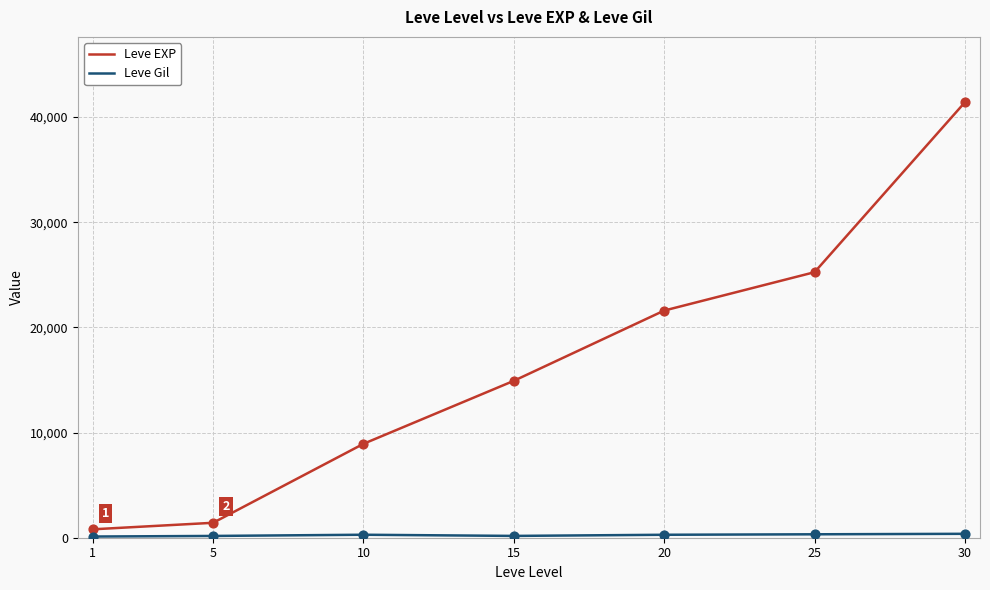

Which series has the largest range (max minus min)?

Leve EXP